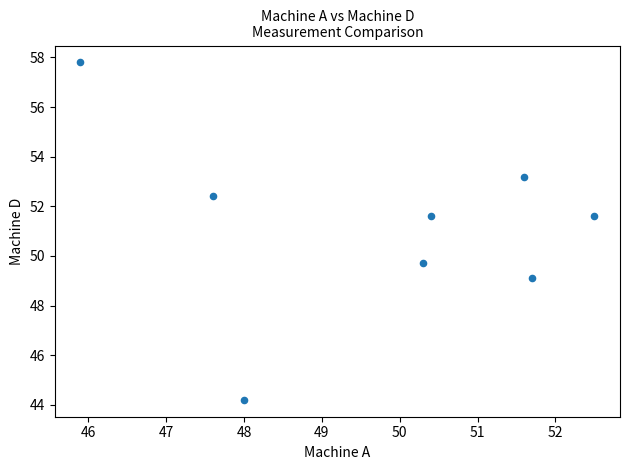

What is the range of X values (max minus min)?

6.6